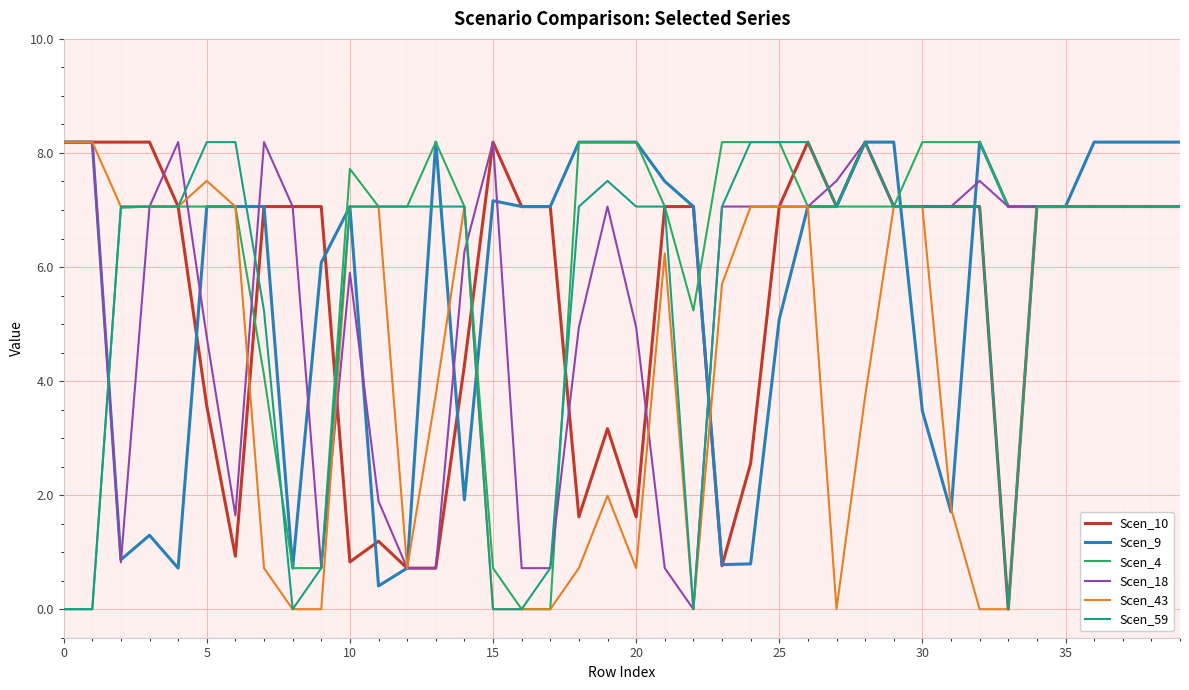

What is the greatest value displayed?

8.2